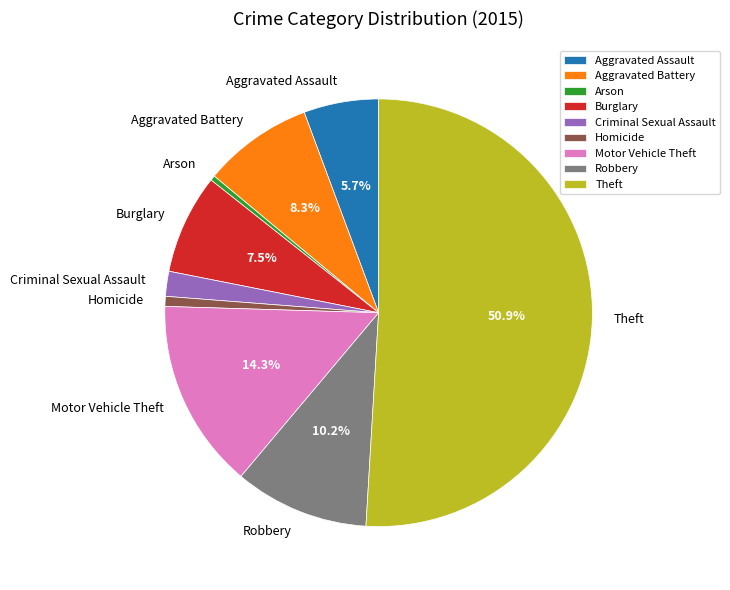

To the nearest percent, what portion does Aggravated Assault represent?

6%